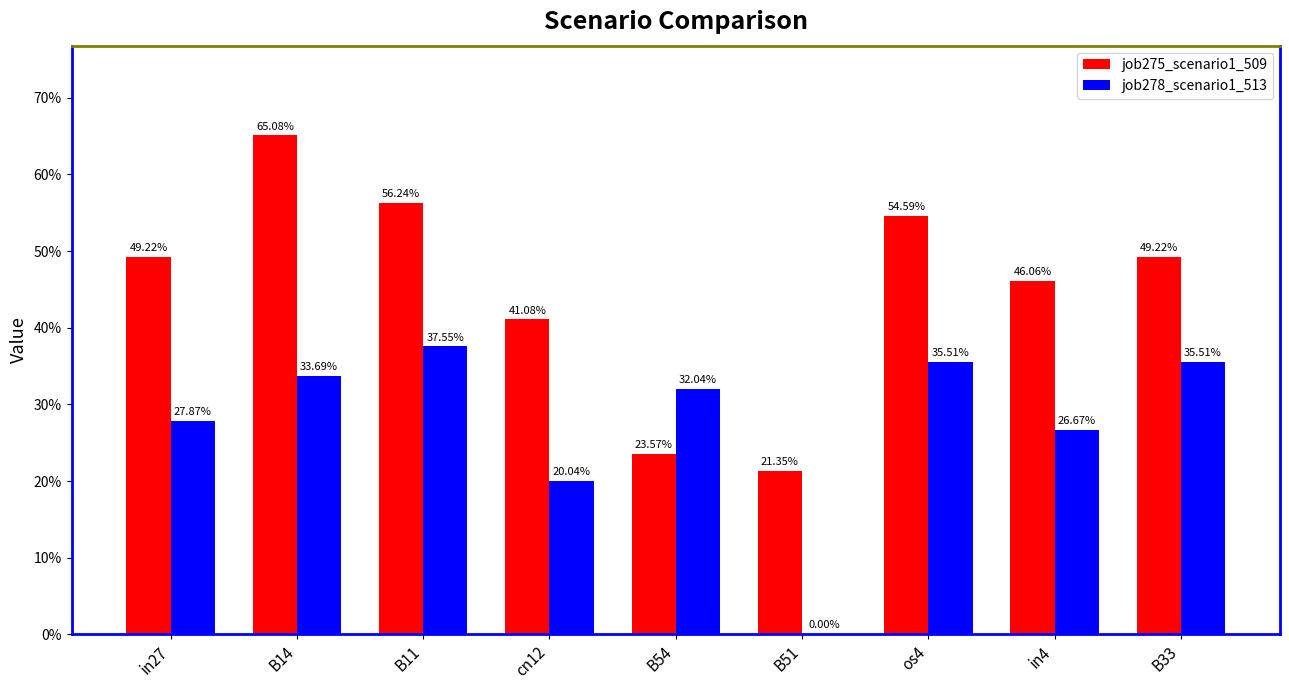

What are all the series names shown in the legend?

job275_scenario1_509, job278_scenario1_513